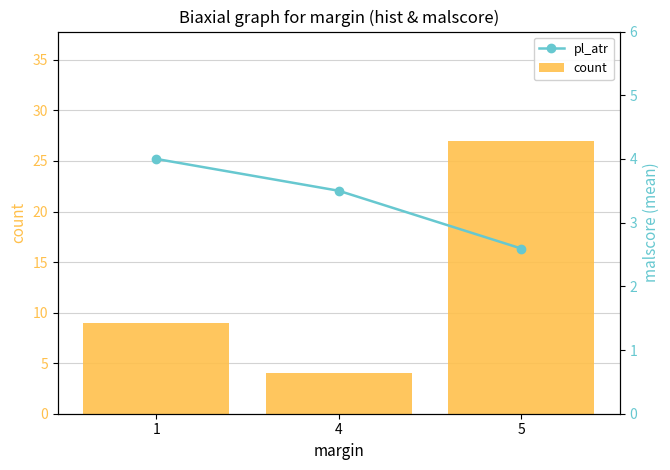

What is the greatest value displayed?

27.0